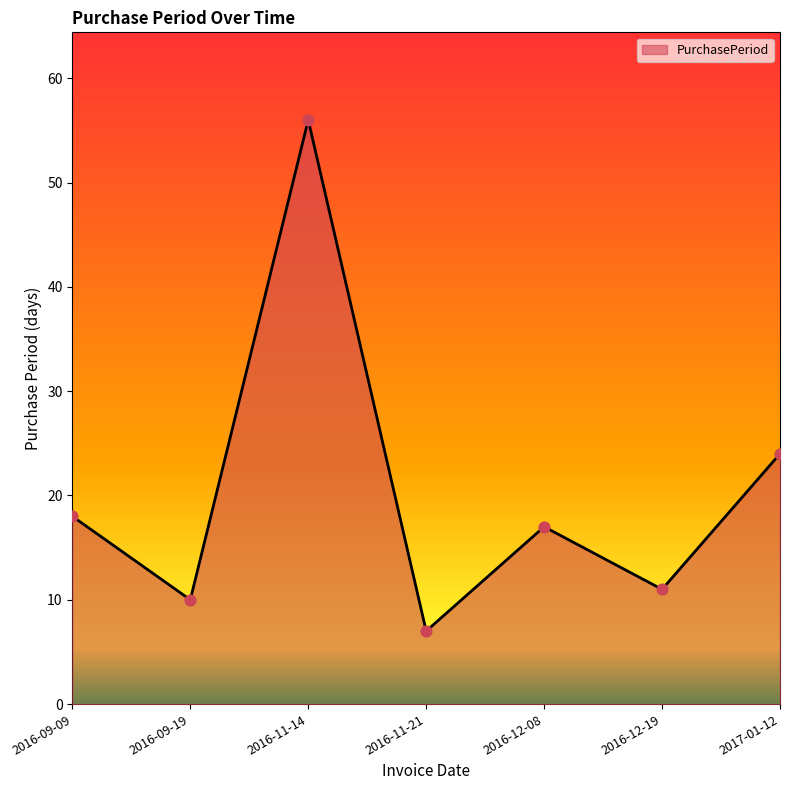

What is the change in value from 2016-12-19 to 2017-01-12?

+13